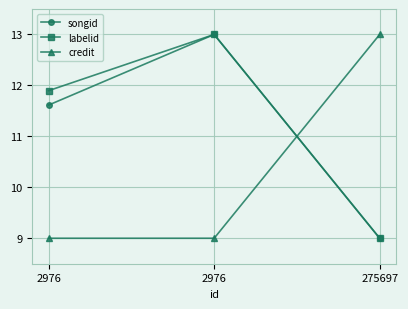

What value does the songid series have at 2976?

13.0